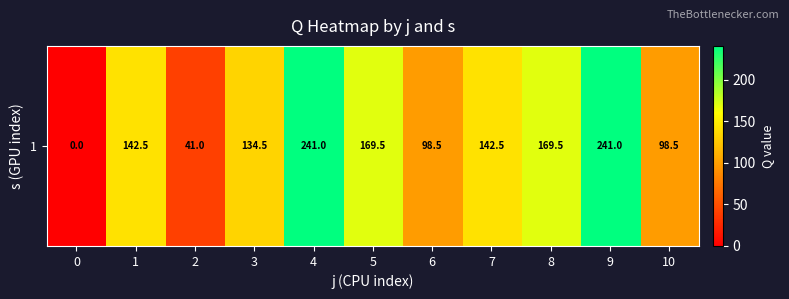

At which label does the data first exceed 142?

1